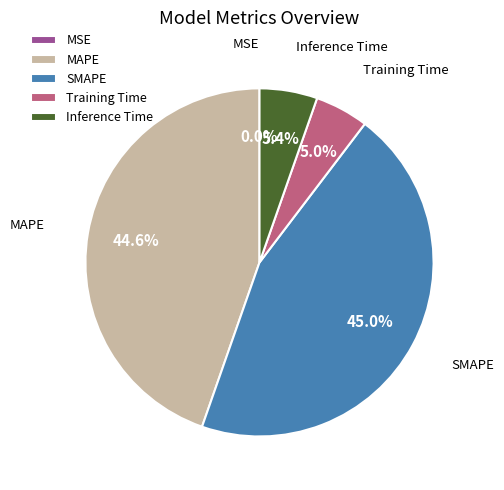

To the nearest percent, what percentage of the pie is Inference Time?

5%